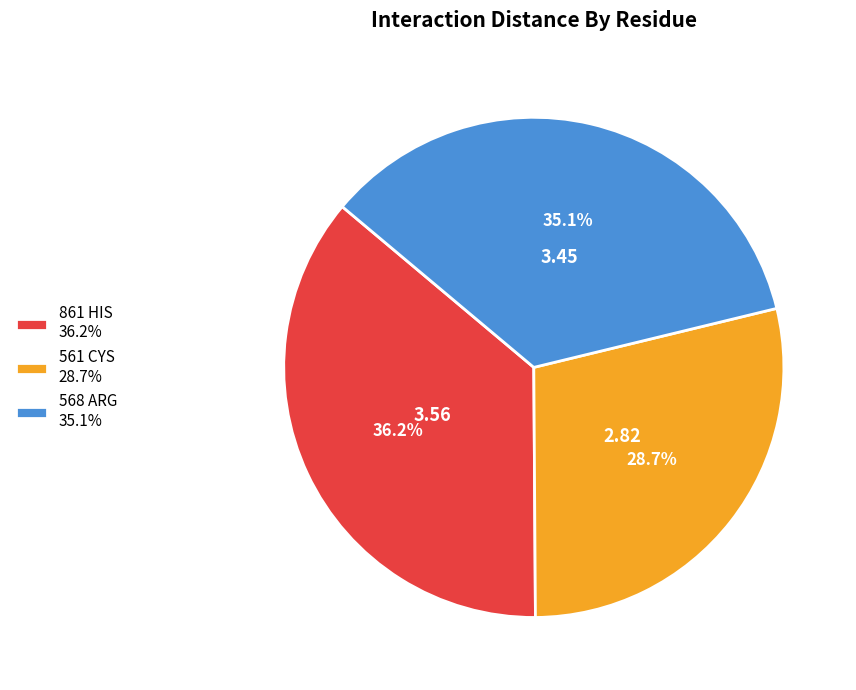

Approximately how many times larger is the value at 861 HIS compared to 561 CYS?

1.3